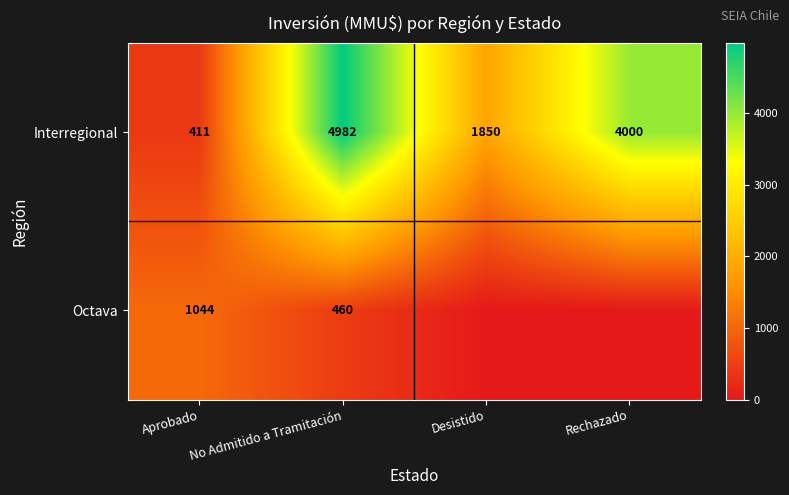

What is the approximate value of Interregional at Desistido?

1850